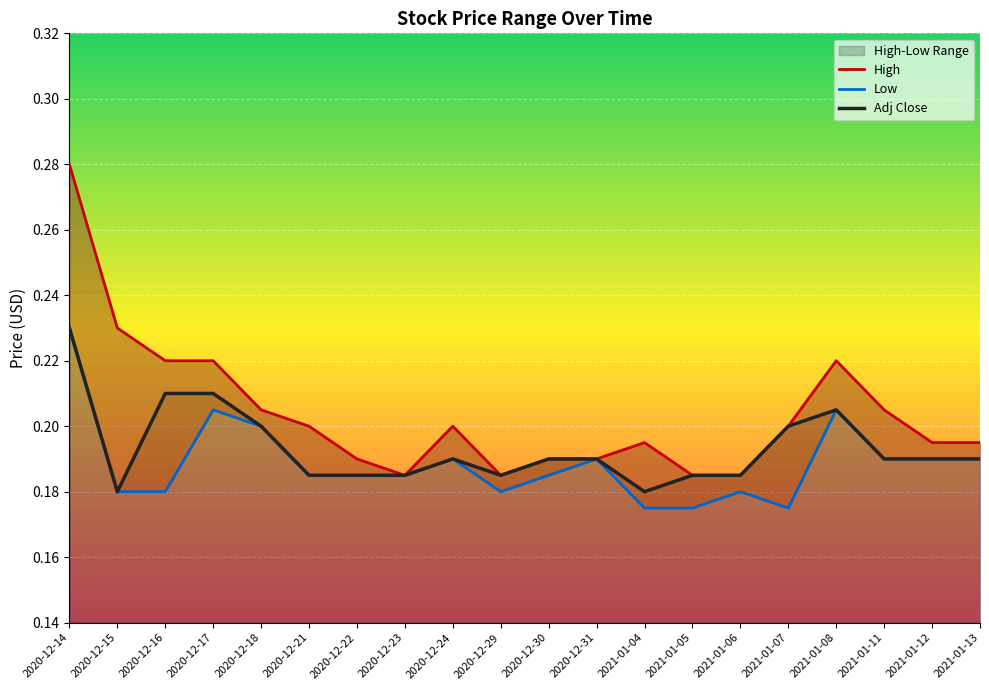

Rank the series at 2021-01-13 from highest to lowest value.

High, Low, Adj Close